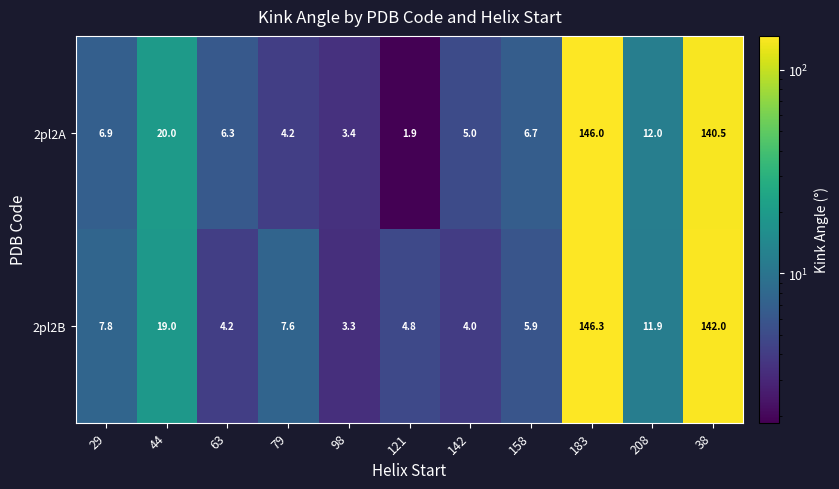

Which series has the largest total across all categories?

2pl2B